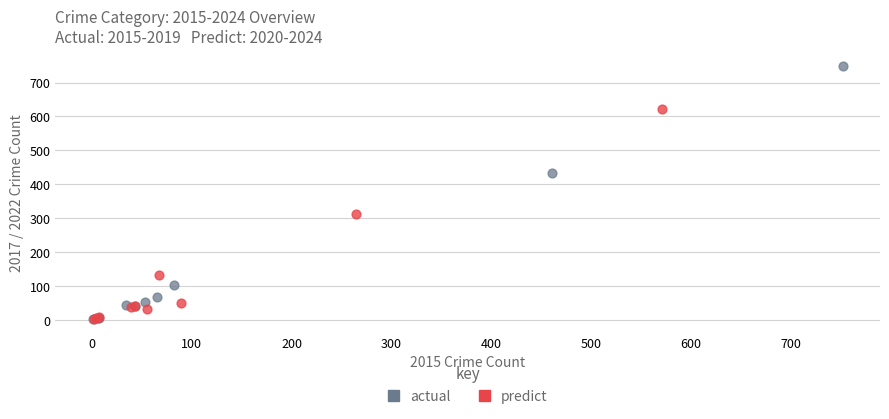

Which series has the largest Y range (max minus min)?

actual